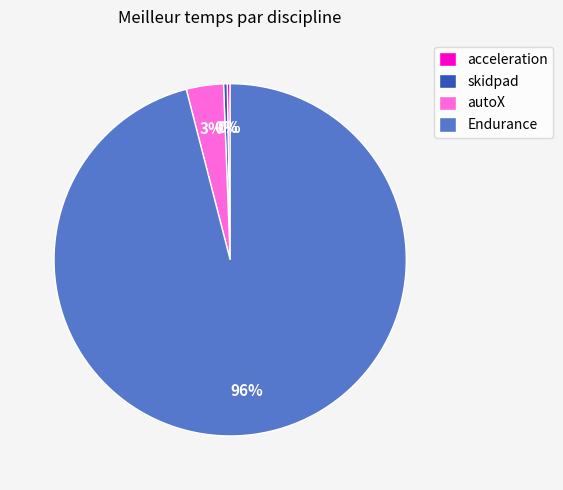

Is the sum of Endurance and skidpad greater than half?

Yes